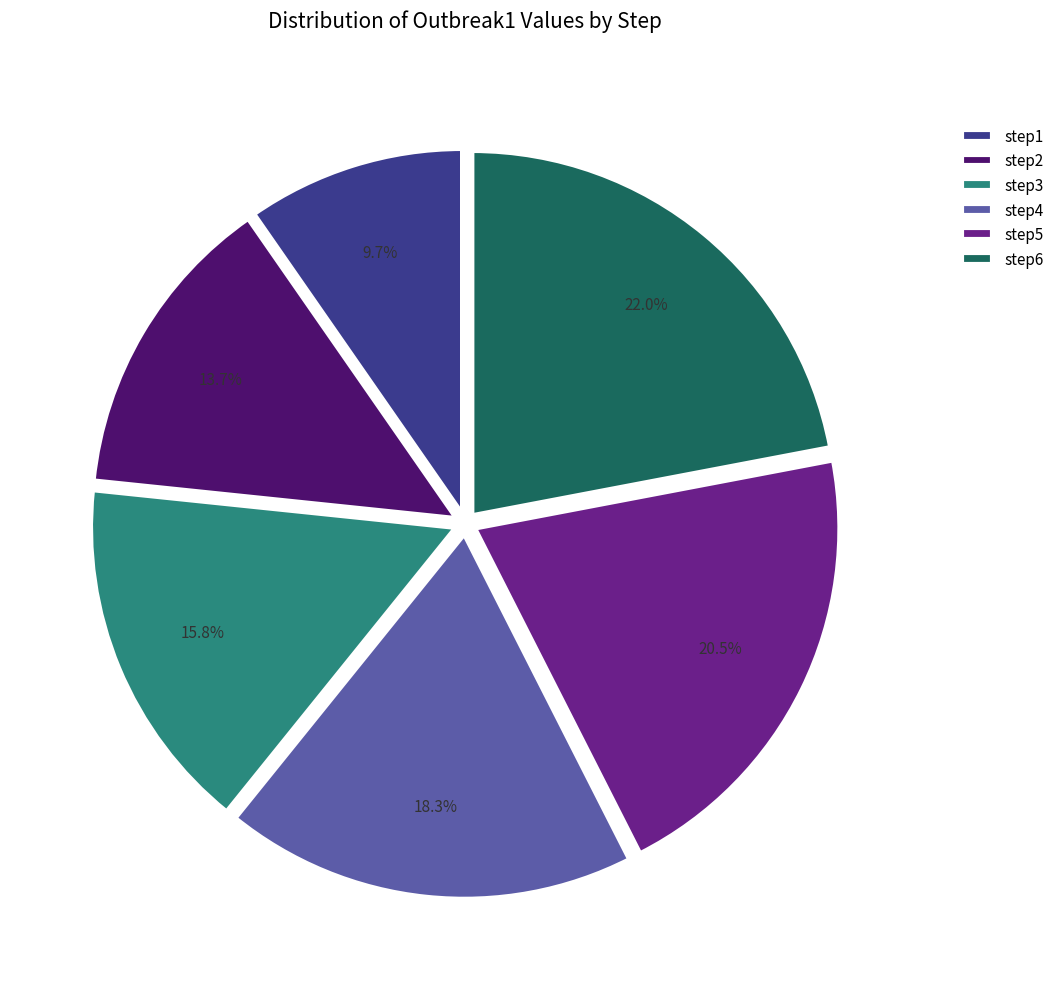

Rank the categories by value from lowest to highest.

step1, step2, step3, step4, step5, step6